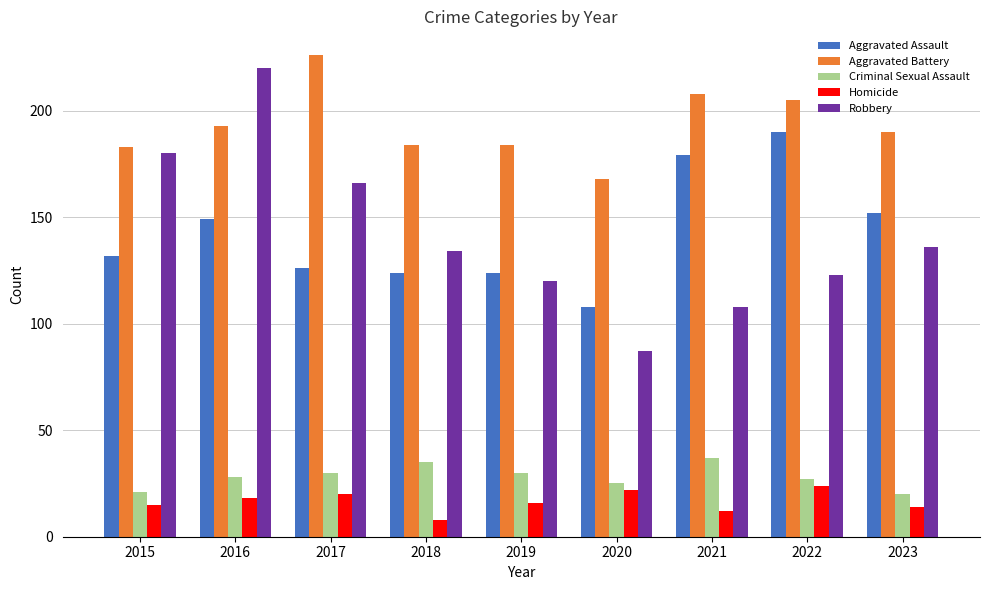

What is the sum of the Homicide values at 2019 and 2015?

31